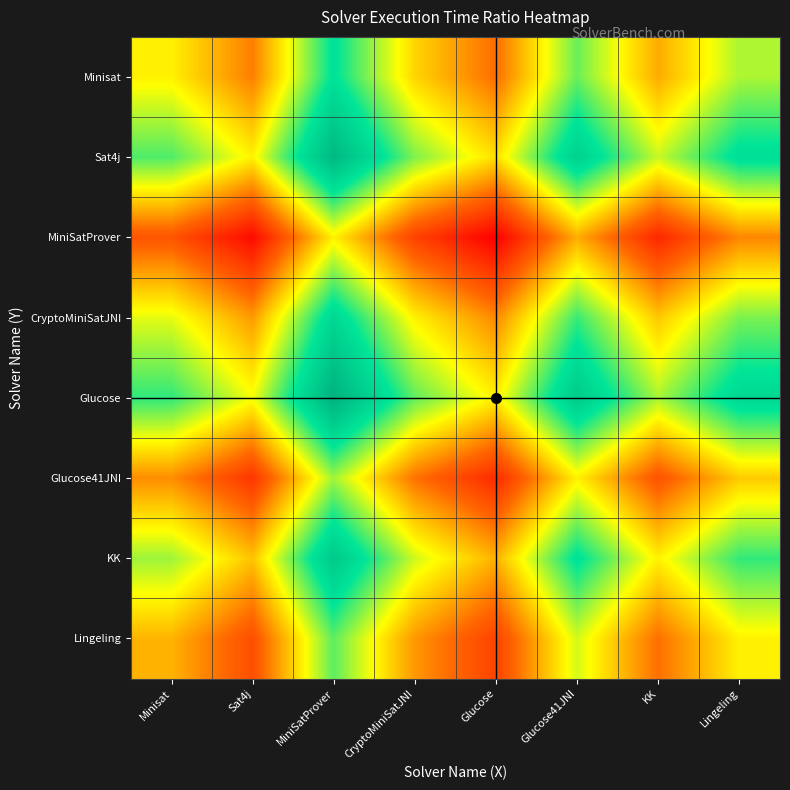

Rank the series at Glucose from lowest to highest value.

MiniSatProver, Glucose41JNI, Lingeling, Minisat, CryptoMiniSatJNI, KK, Sat4j, Glucose